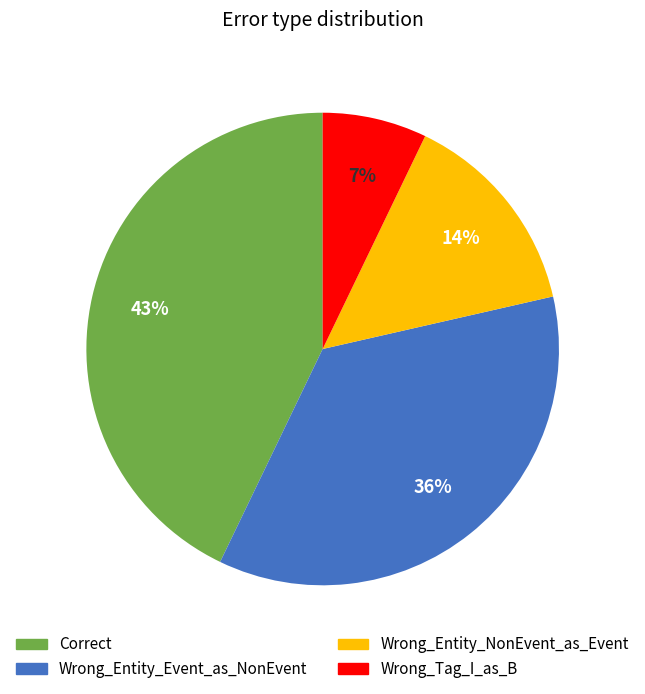

Is the sum of Wrong_Entity_Event_as_NonEvent and Wrong_Tag_I_as_B greater than half?

No